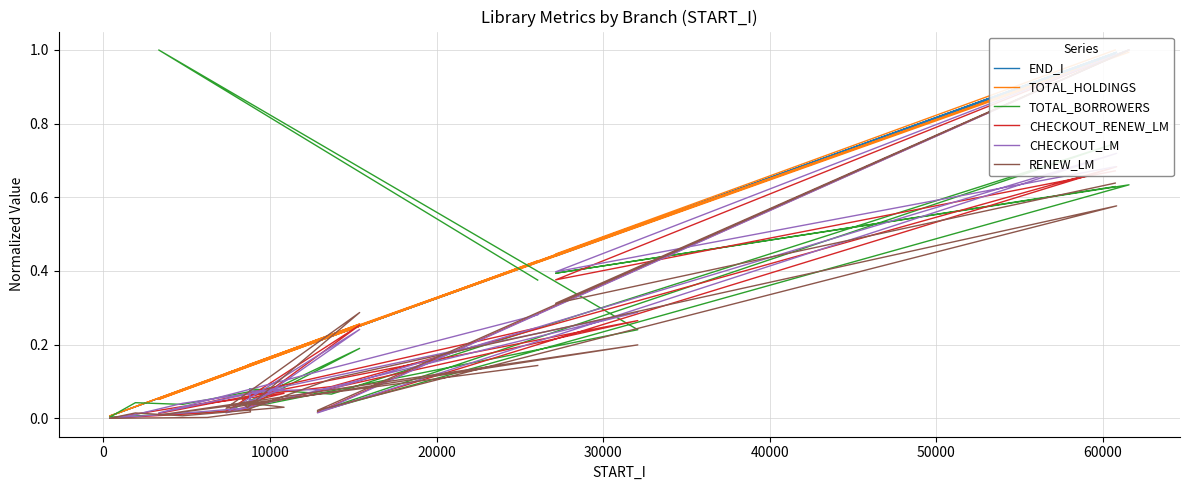

List the series in order of their peak value, lowest first.

END_I, TOTAL_HOLDINGS, TOTAL_BORROWERS, CHECKOUT_RENEW_LM, CHECKOUT_LM, RENEW_LM